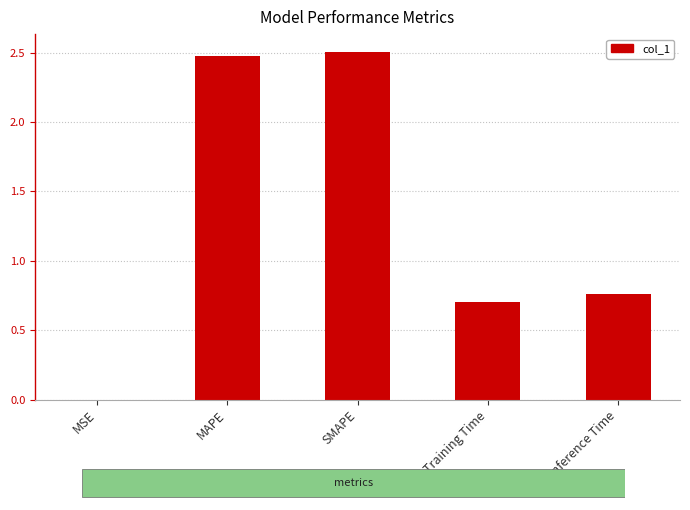

Where is the data nearest to the value 1?

Inference Time